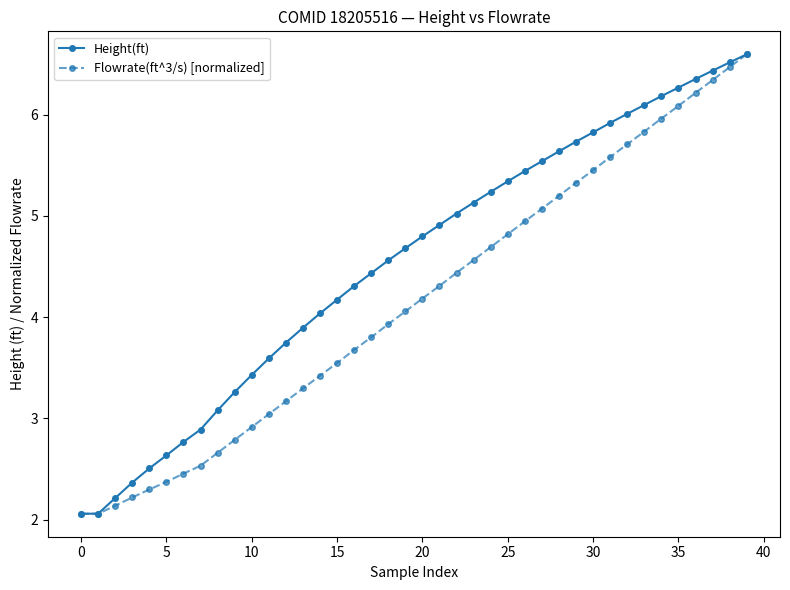

What are all the series names shown in the legend?

Height(ft), Flowrate(ft^3/s) [normalized]